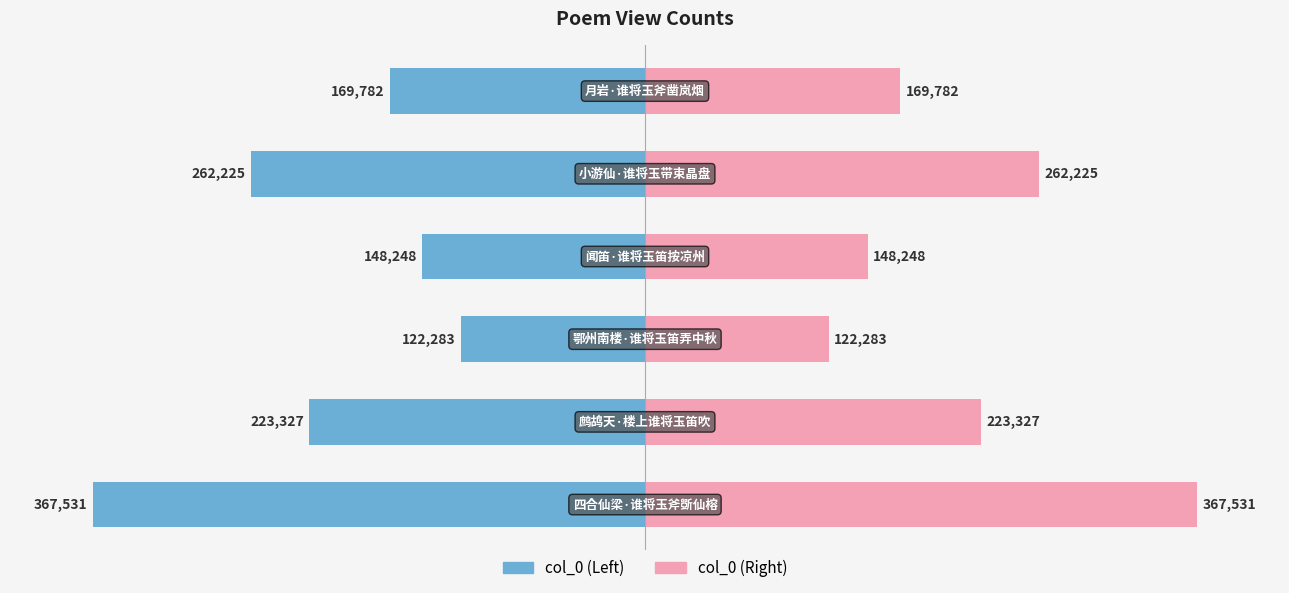

Reading left to right, what are all the values shown in this chart?

col_0: -367531	-223327	-122283	-148248	-262225	-169782
col_0 (mirror): 367531	223327	122283	148248	262225	169782